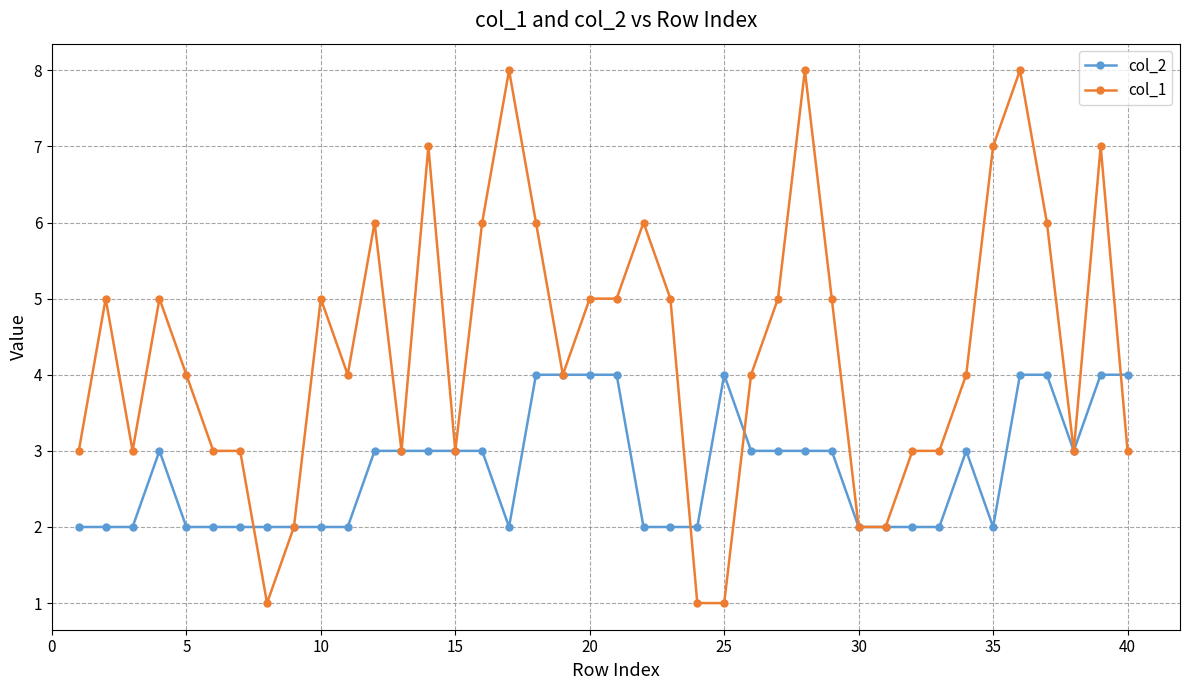

Which series has the largest total across all categories?

col_1